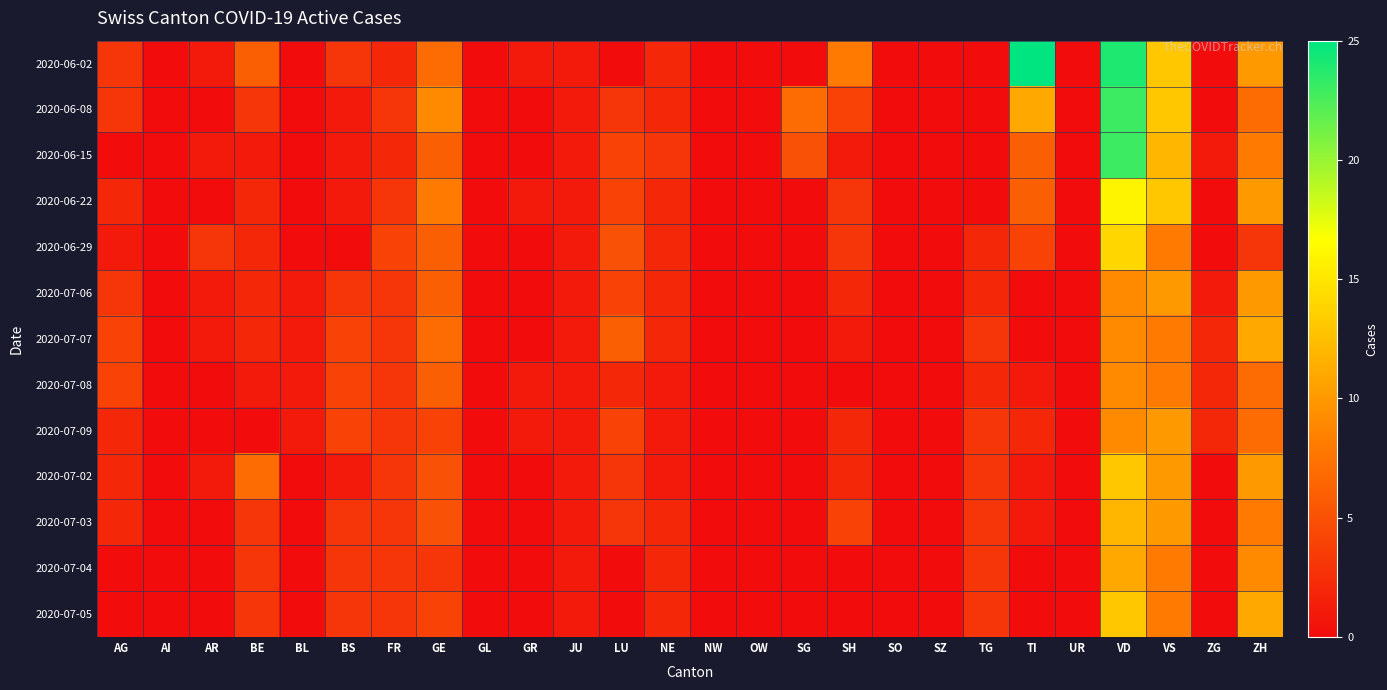

At how many categories does at least one series exceed 7?

6